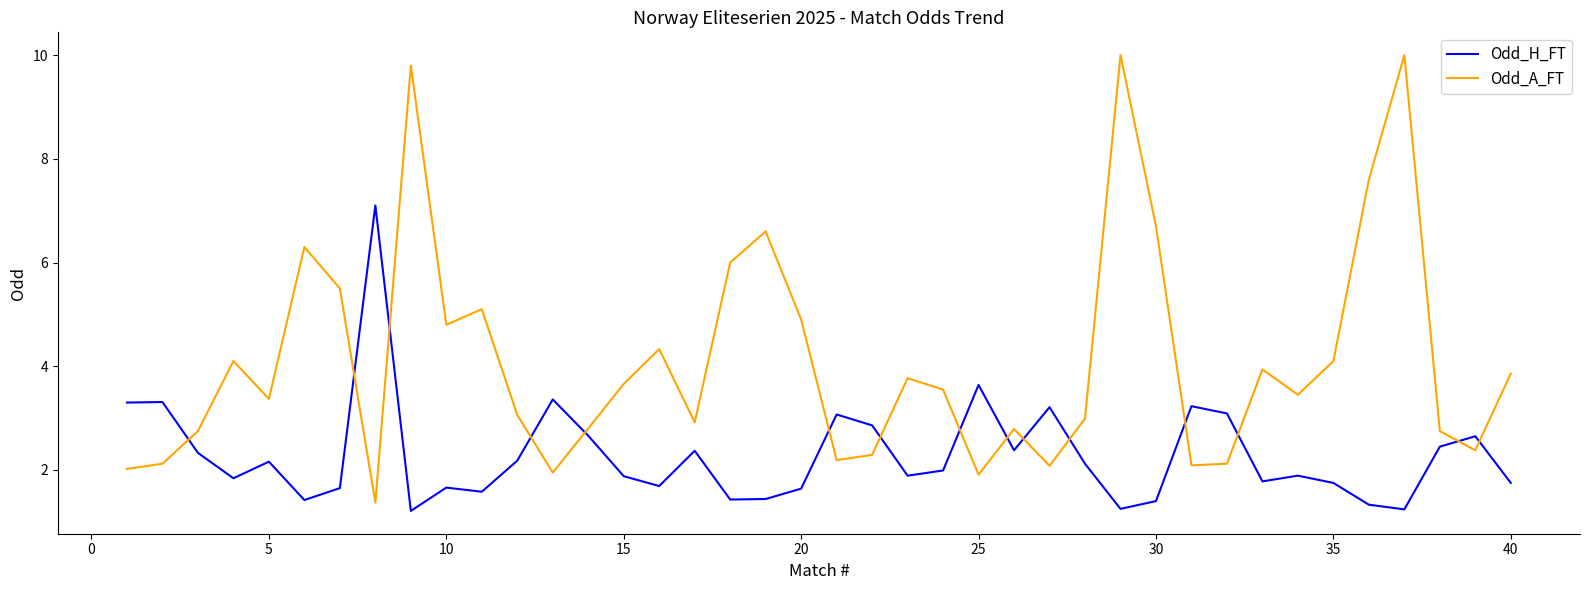

Which series has the largest total across all categories?

Odd_A_FT